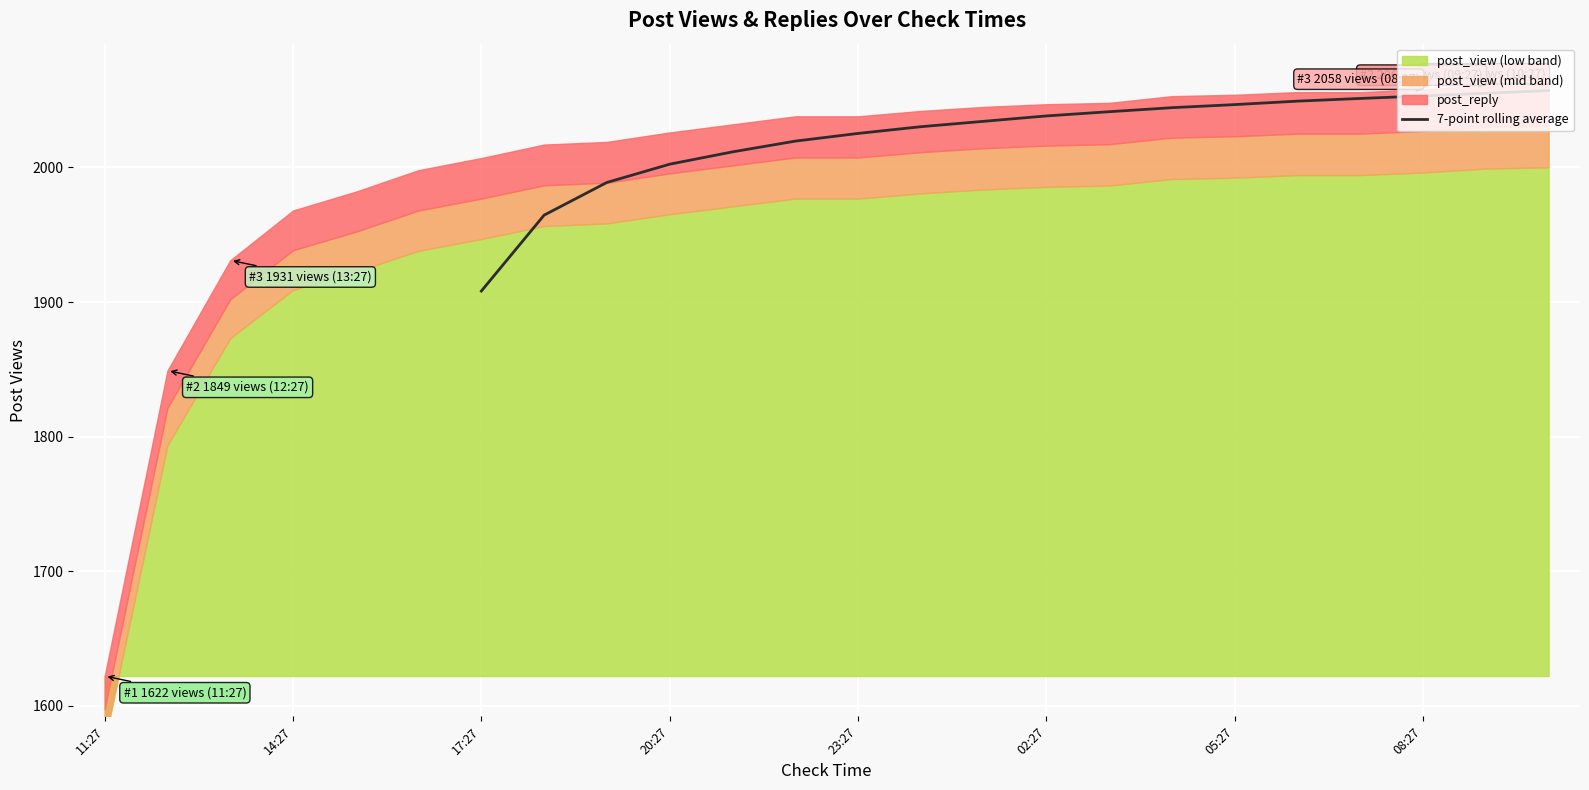

What is the minimum value for 7-point rolling average?

1908.1